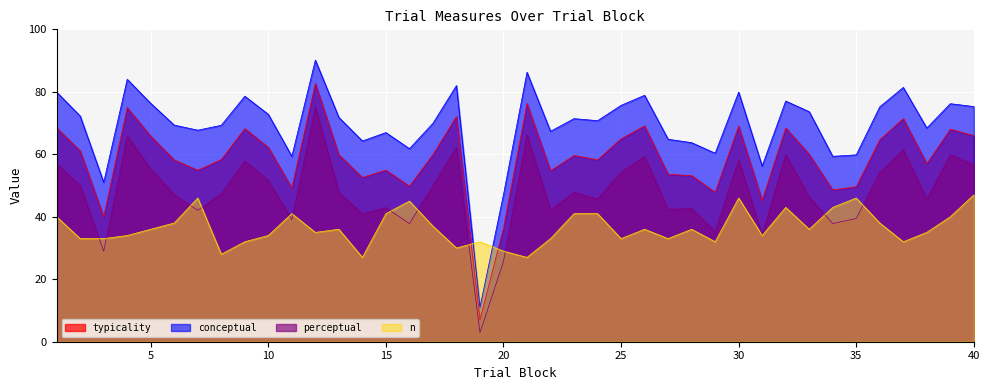

What is the sum of all perceptual values?

1917.3